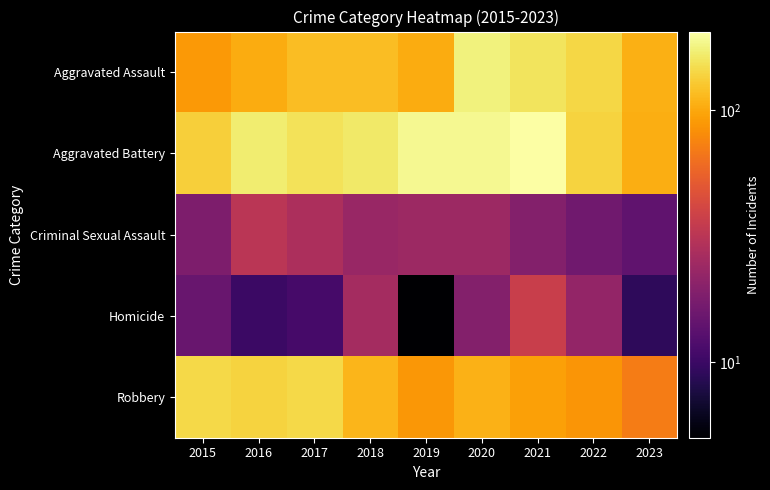

Which series has the largest range (max minus min)?

Aggravated Battery